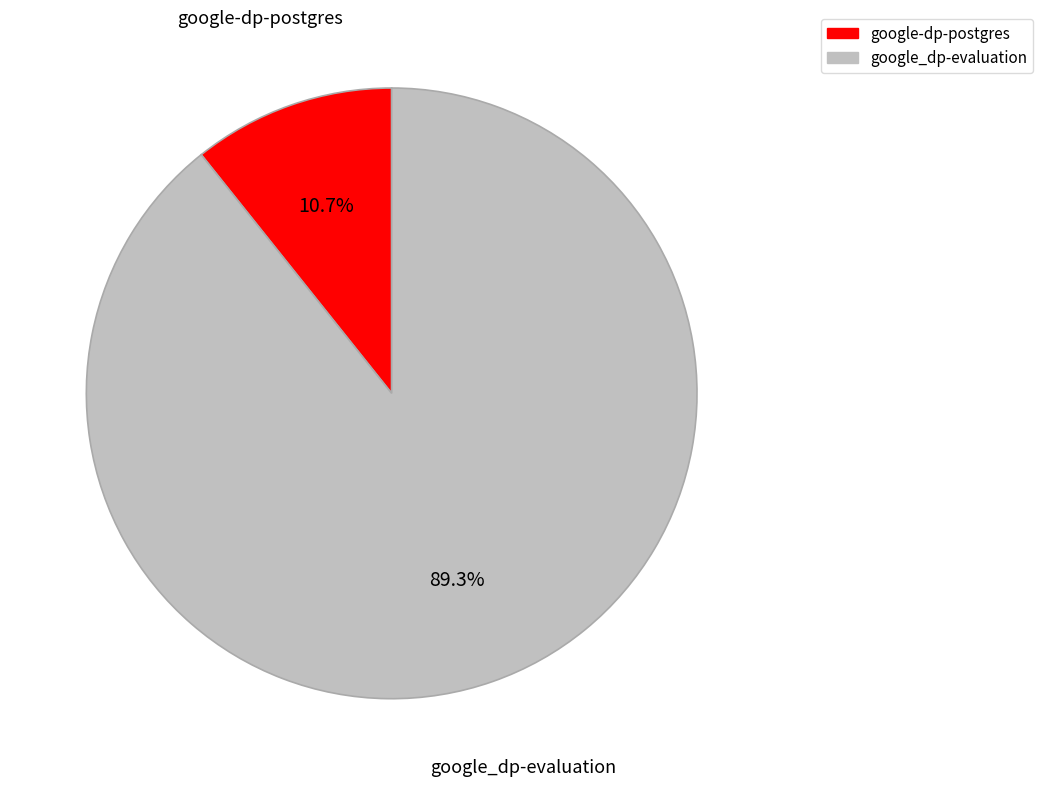

What percentage do google-dp-postgres and google_dp-evaluation together represent?

100.0%